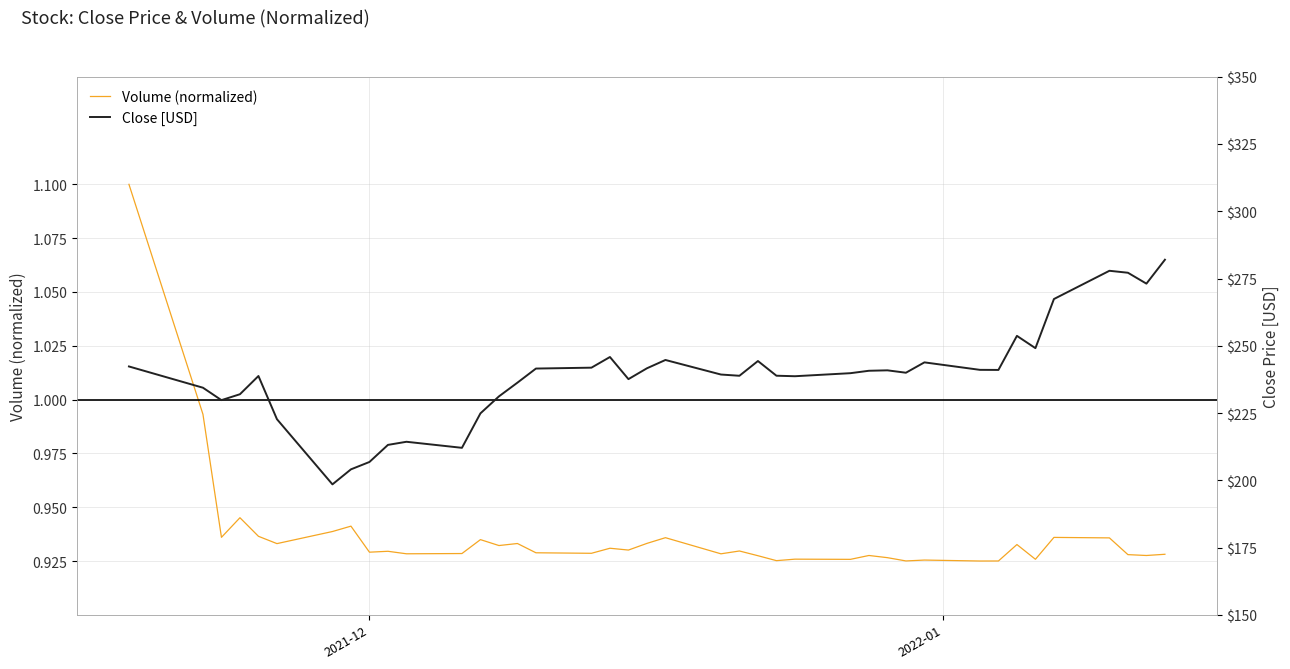

What is the value of the Volume (normalized) point at the 22nd from the left?

0.9